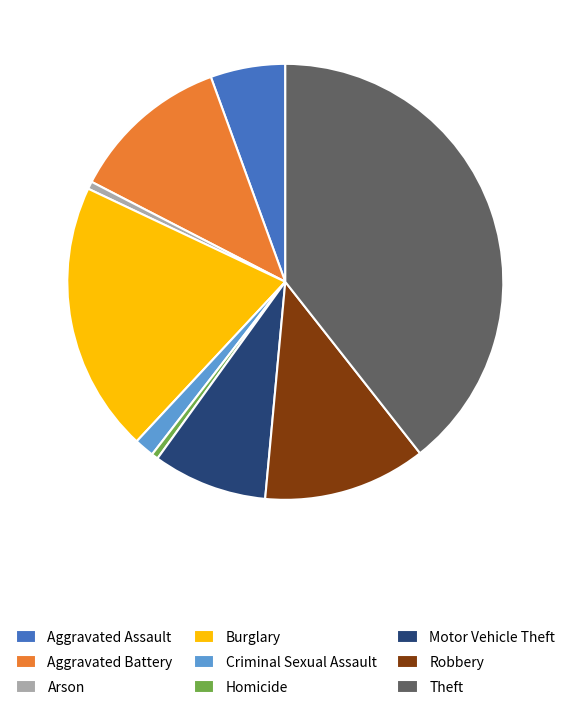

What is the ratio of the value at Theft to the value at Arson?

70.1